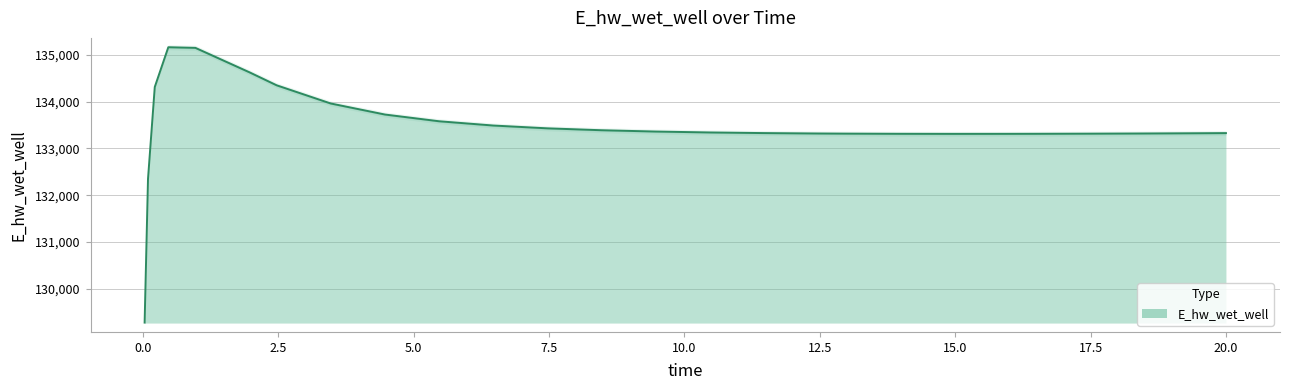

What is the difference between the maximum and minimum values?

5897.1